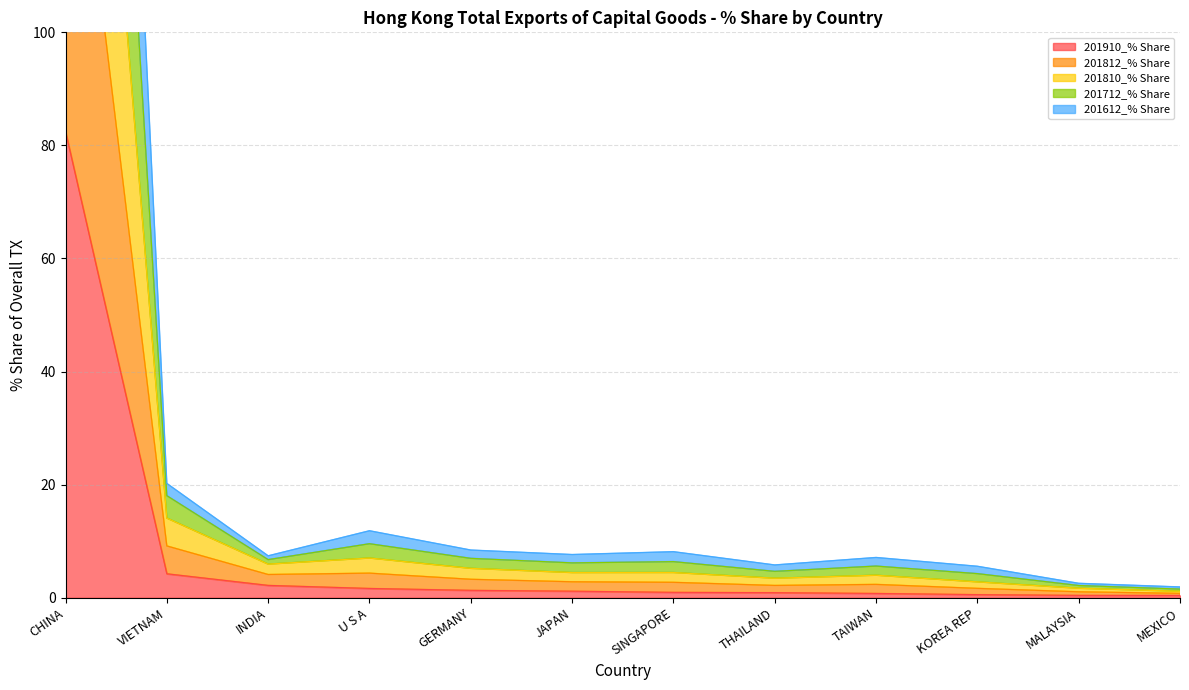

Rank the series by their maximum value, from lowest to highest.

201910_% Share, 201612_% Share, 201812_% Share, 201810_% Share, 201712_% Share